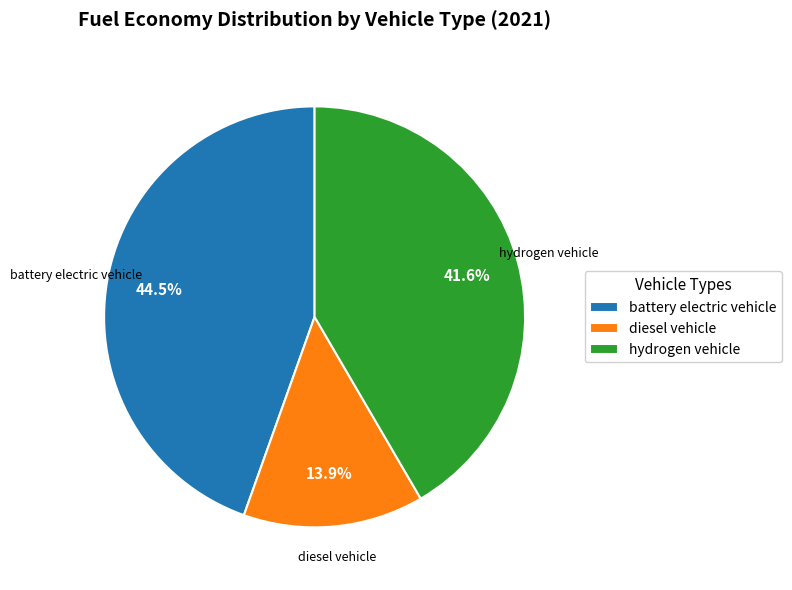

What percentage is NOT represented by diesel vehicle?

86.1%